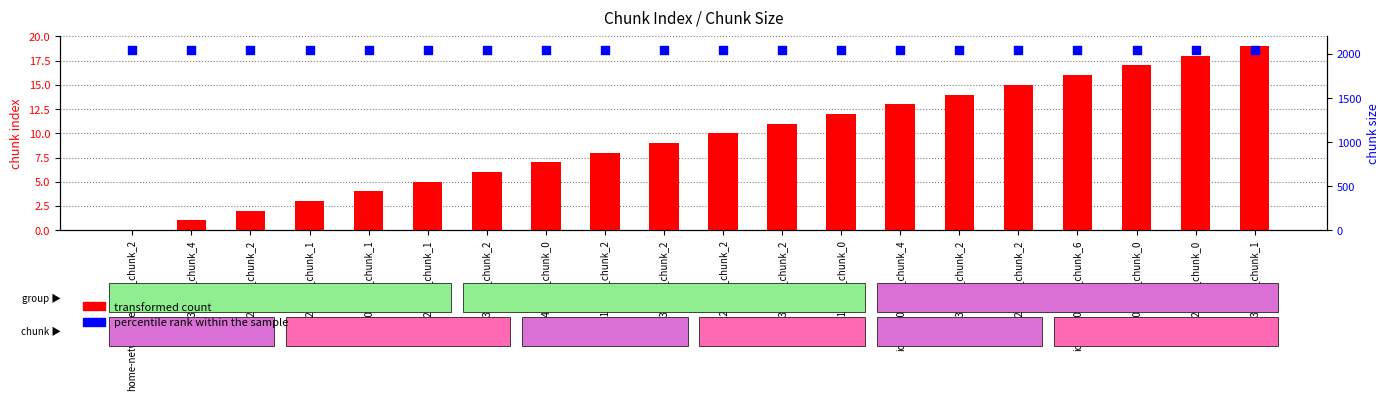

Is the value of percentile rank within the sample at aa23-278a_chunk_4 greater than the value of transformed count at ar21-134a_chunk_0?

Yes